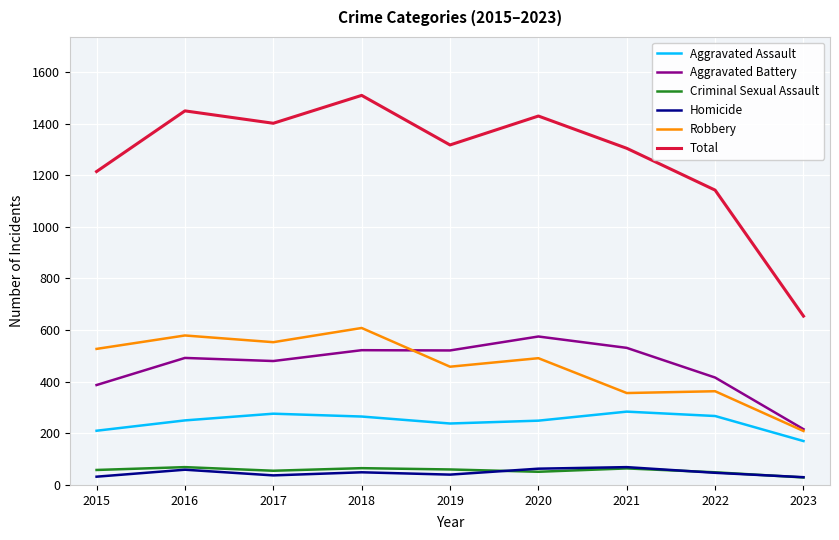

What is the difference between the maximum and minimum values in the Homicide series?

39